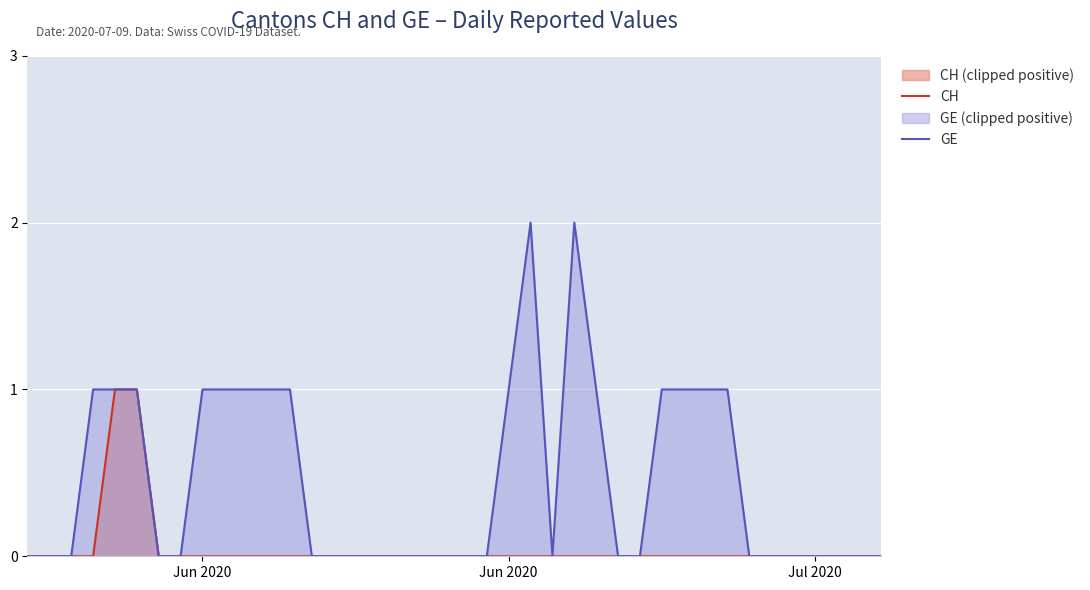

What is the sum of all GE values?

18